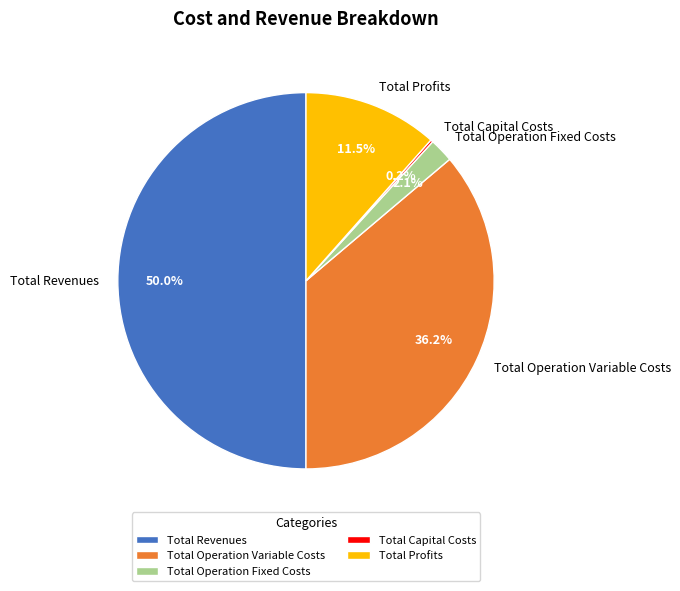

Between Total Operation Fixed Costs and Total Operation Variable Costs, which is larger?

Total Operation Variable Costs